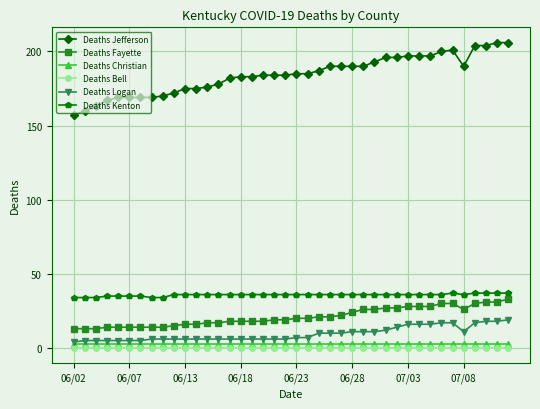

True or false: Deaths Fayette and Deaths Christian intersect in this chart.

False